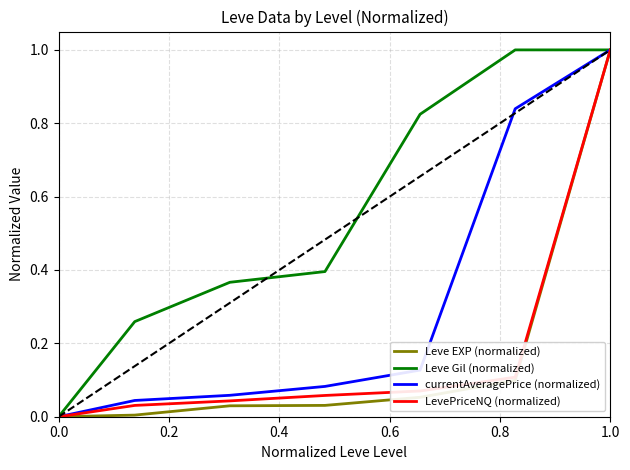

Which series has the largest total across all categories?

Leve Gil (normalized)